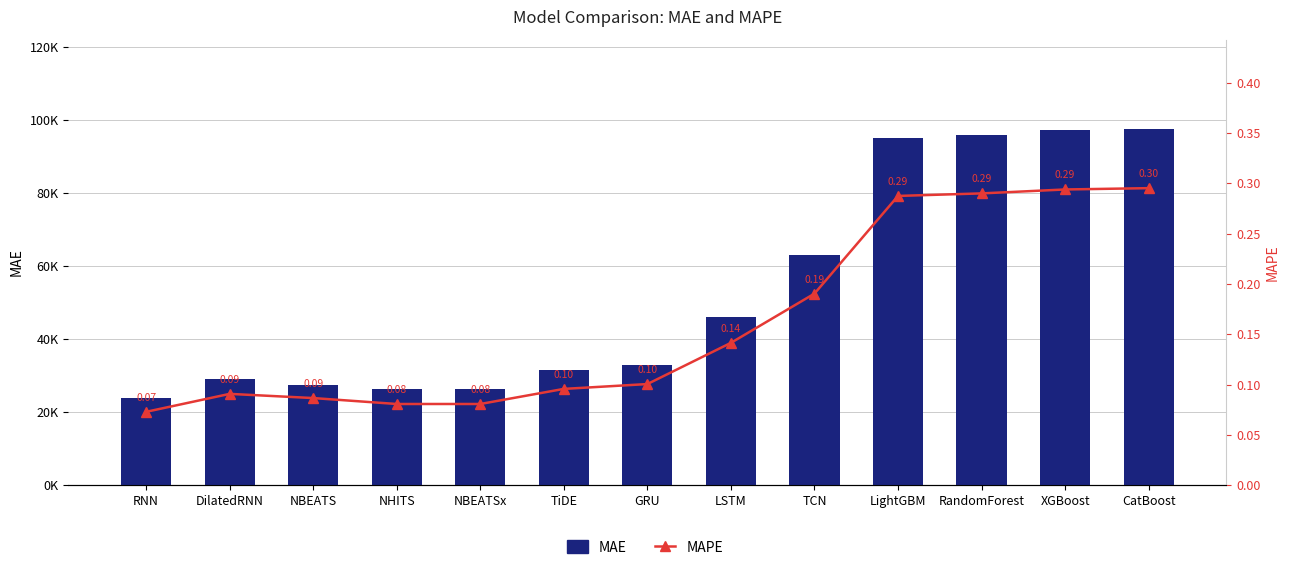

At which category is the sum across all series the highest?

CatBoost